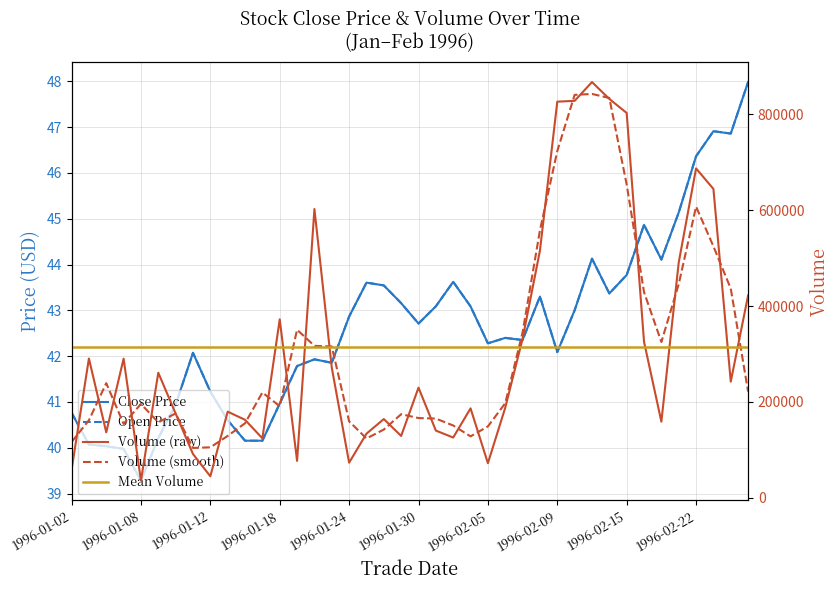

What is the lowest value of the volume series?

35556.1